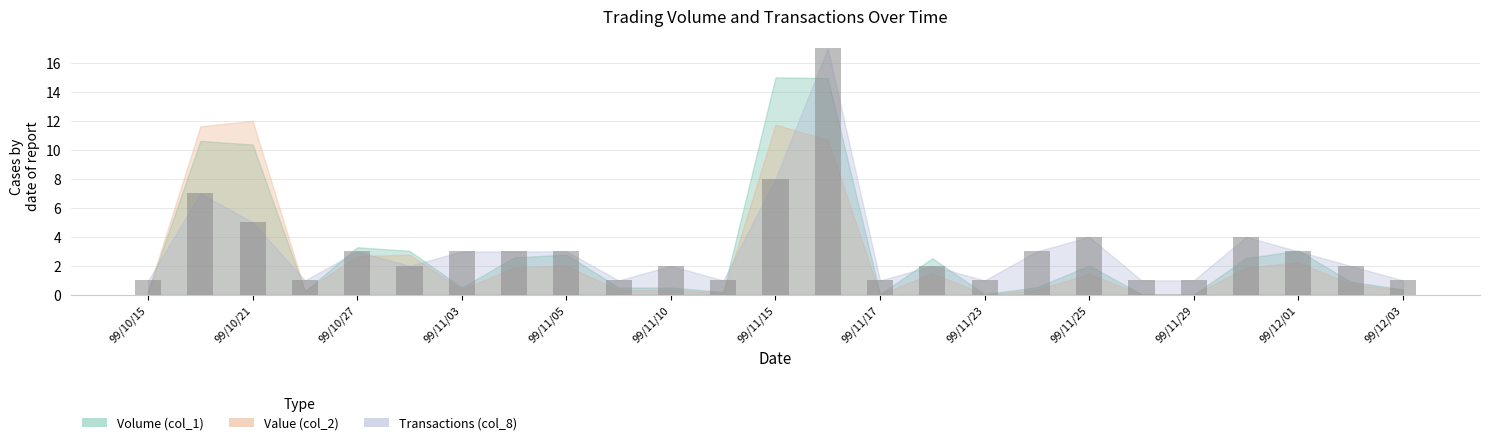

What is the greatest value displayed?

17